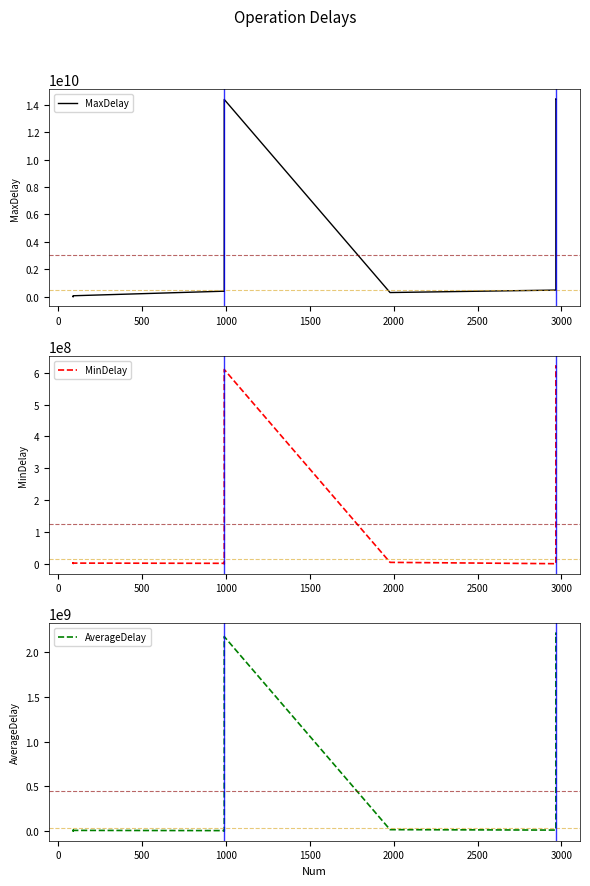

What is the lowest value of the MaxDelay series?

10070915.0